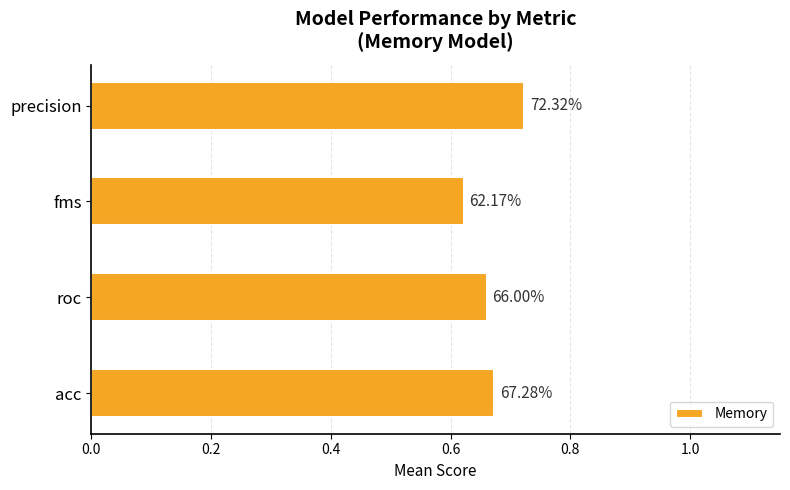

Does the chart contain any negative values?

No